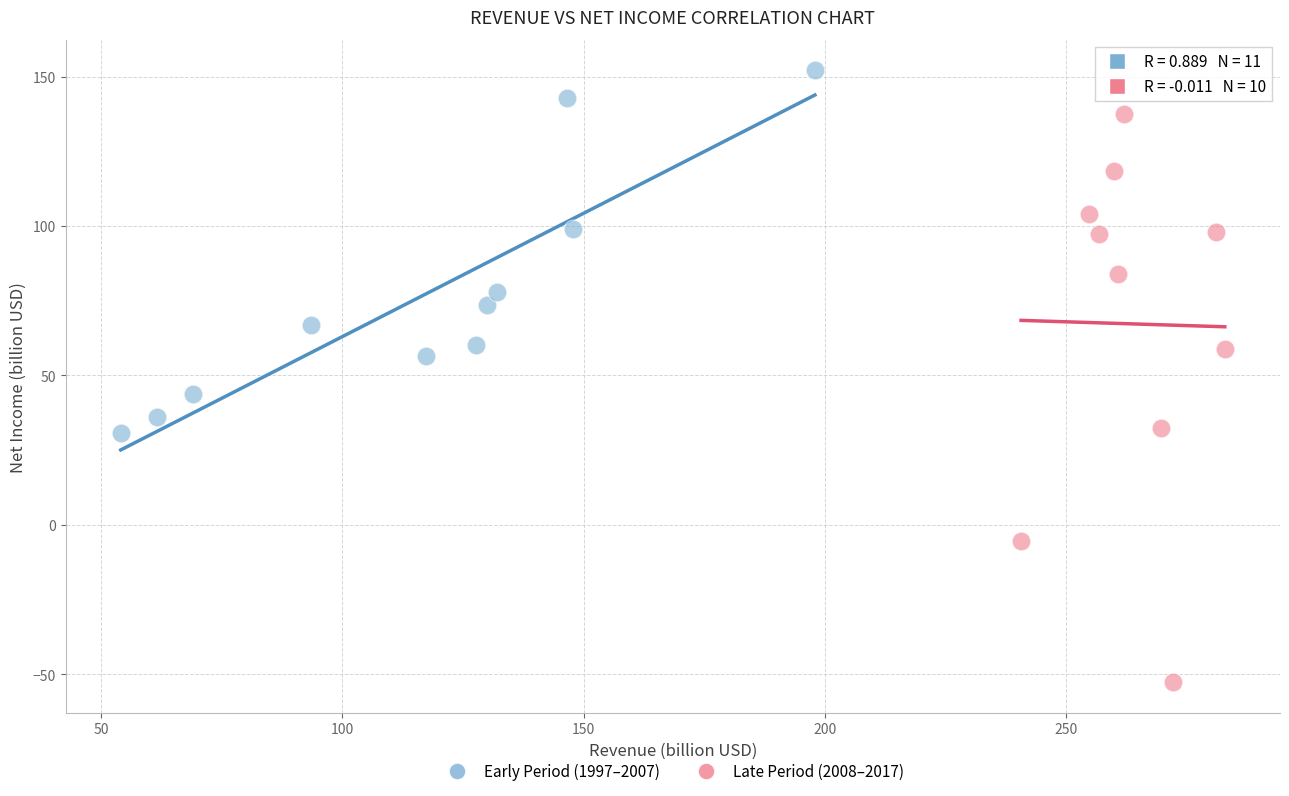

Which series contains the lowest Y value?

Late Period (2008–2017)